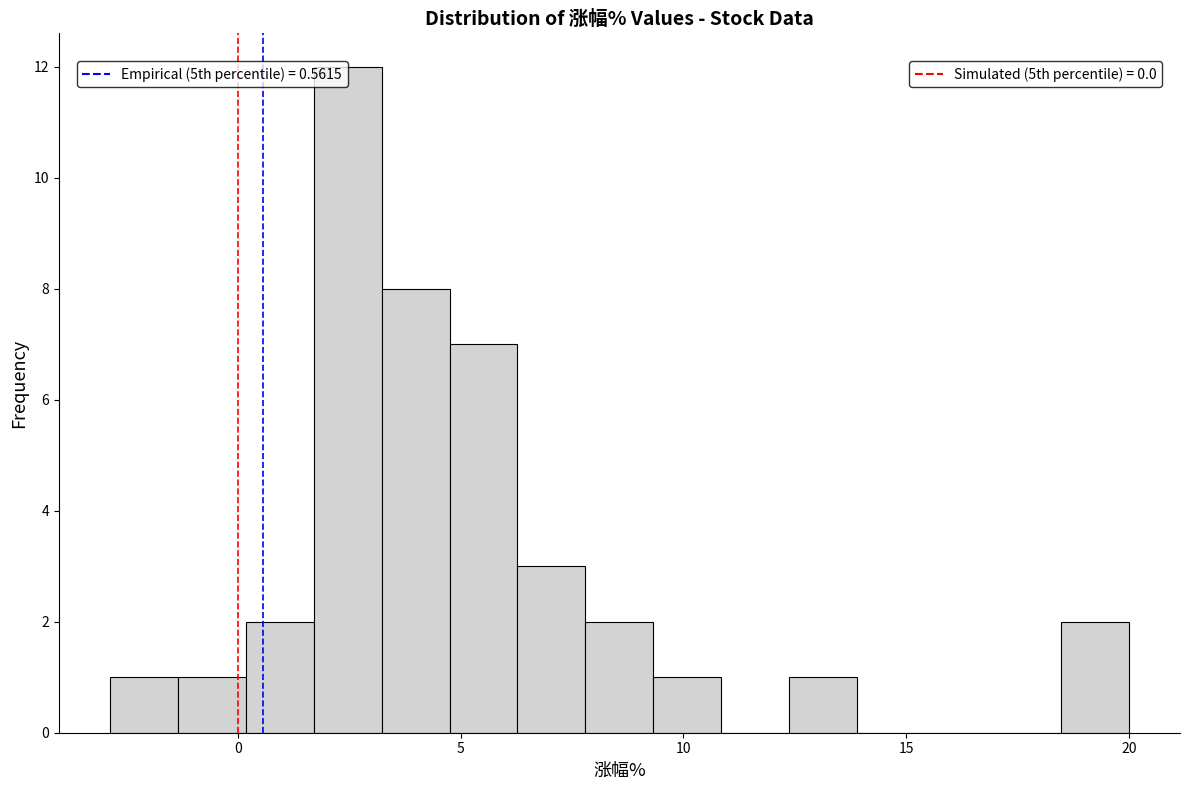

Read against the x-axis, roughly where is the centre of the tallest bar?

2.5